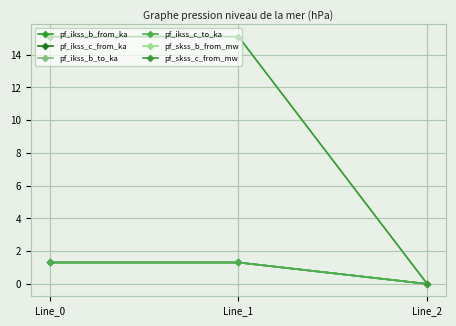

Does the chart have visible grid lines?

Yes